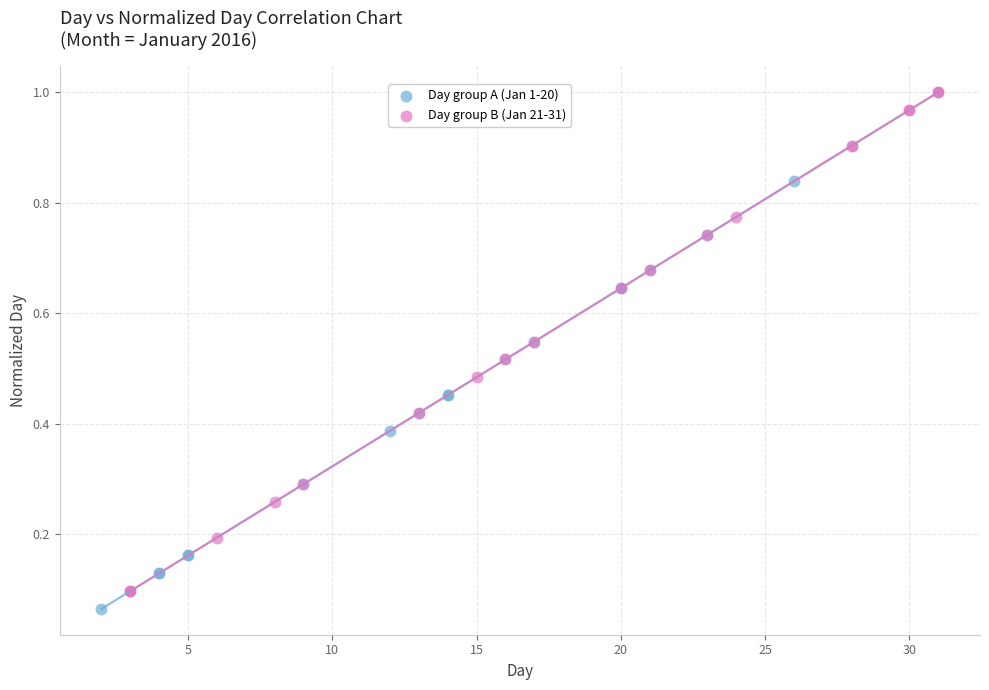

What are all the series names shown in the legend?

Day group A (Jan 1-20), Day group B (Jan 21-31)